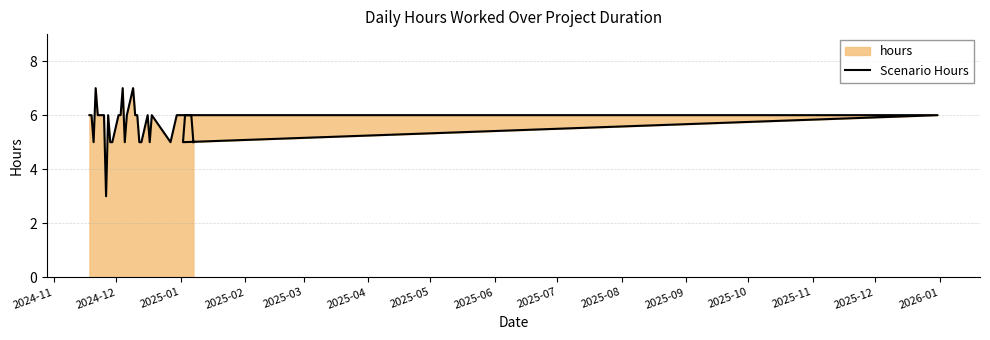

The value at 2025-04 is 6. True or false?

True